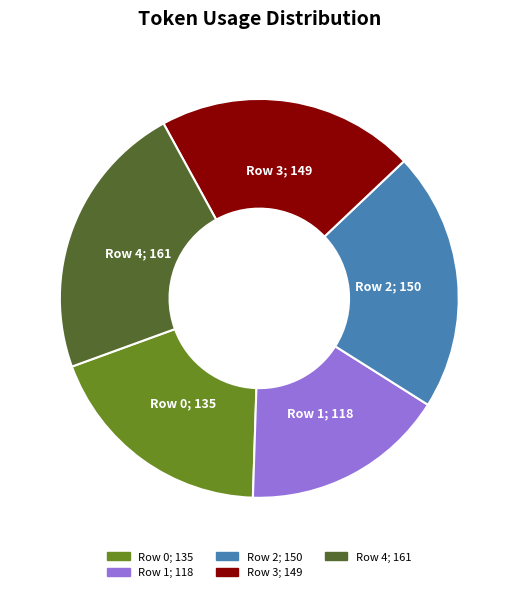

True or false: Row 3 accounts for 11% of the total.

False